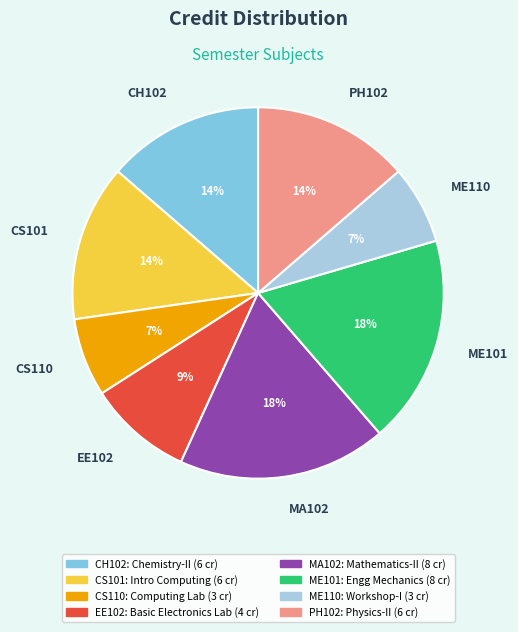

What percentage is the EE102 slice, to the nearest percent?

9%